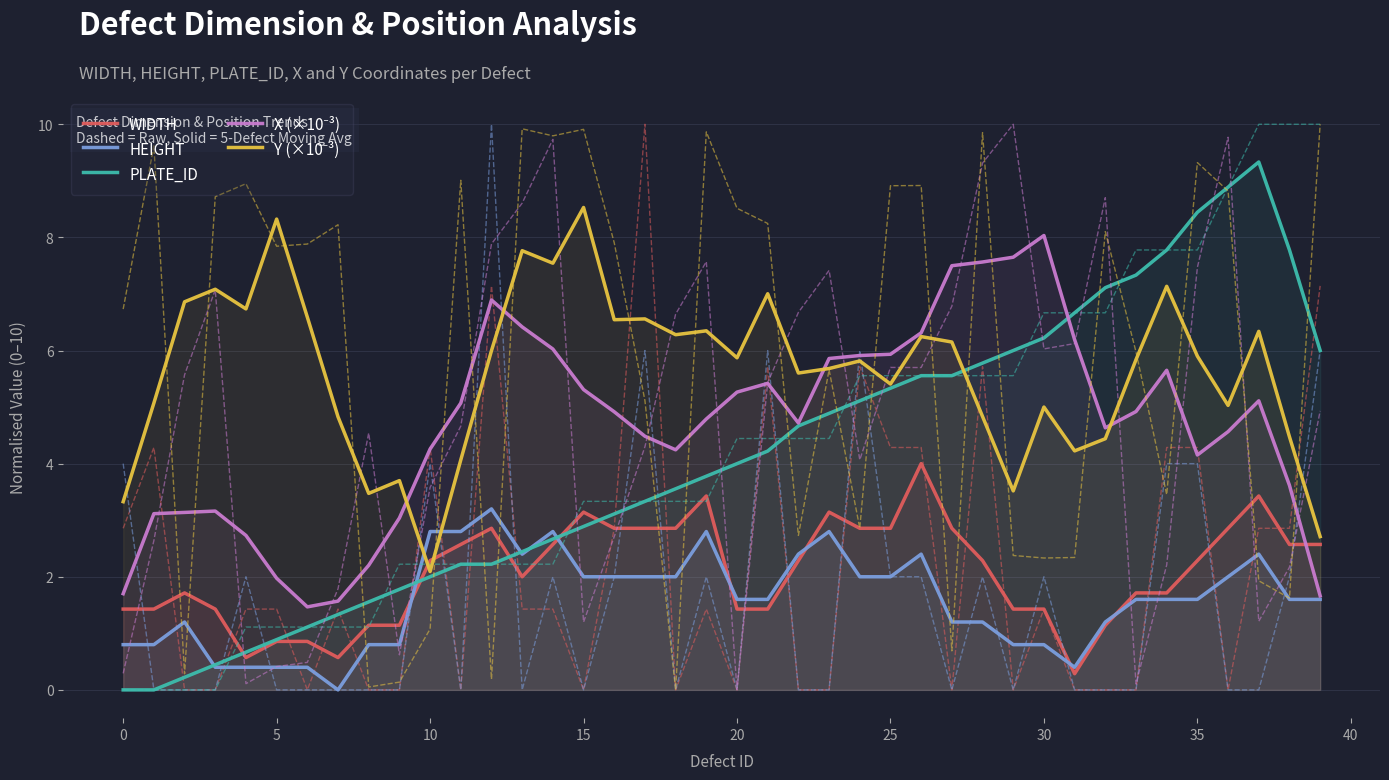

What is the maximum value for WIDTH?

4.0